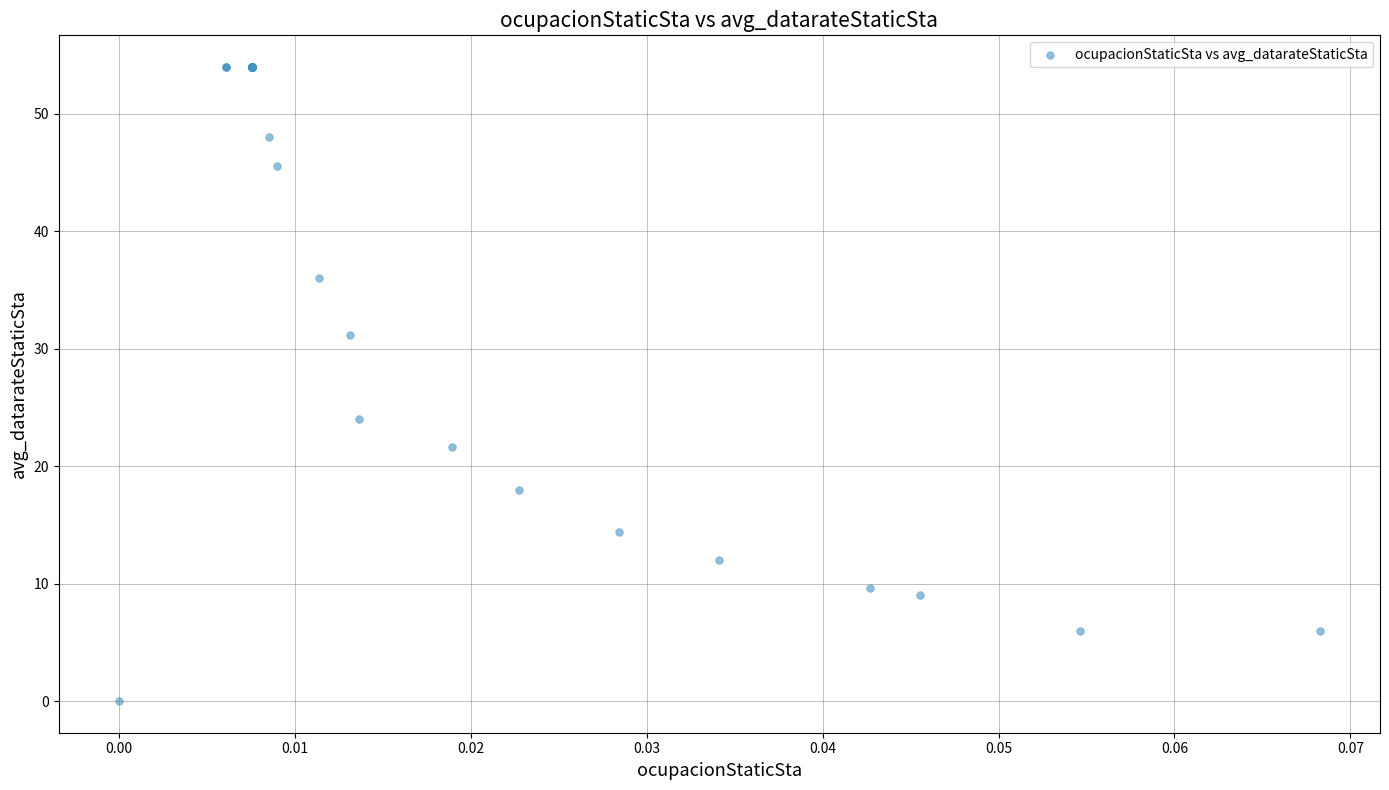

What Y value in the scatter plot is closest to 27?

24.0